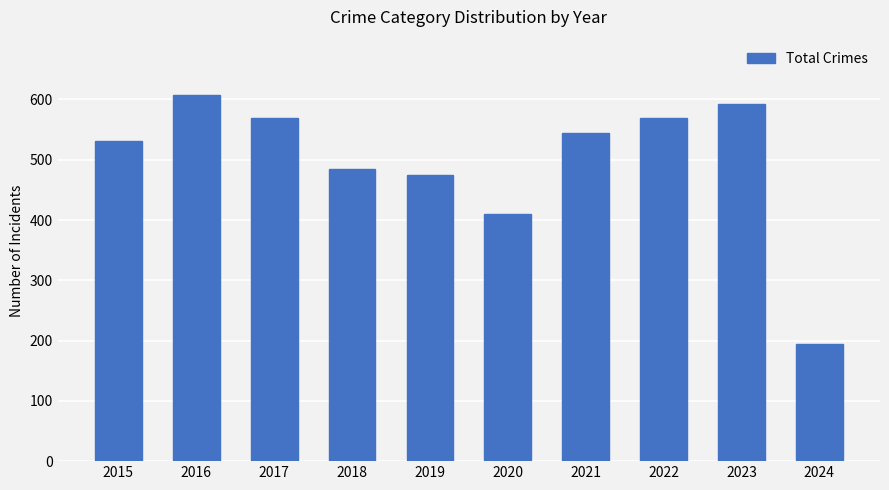

How many data points are less than 545?

5